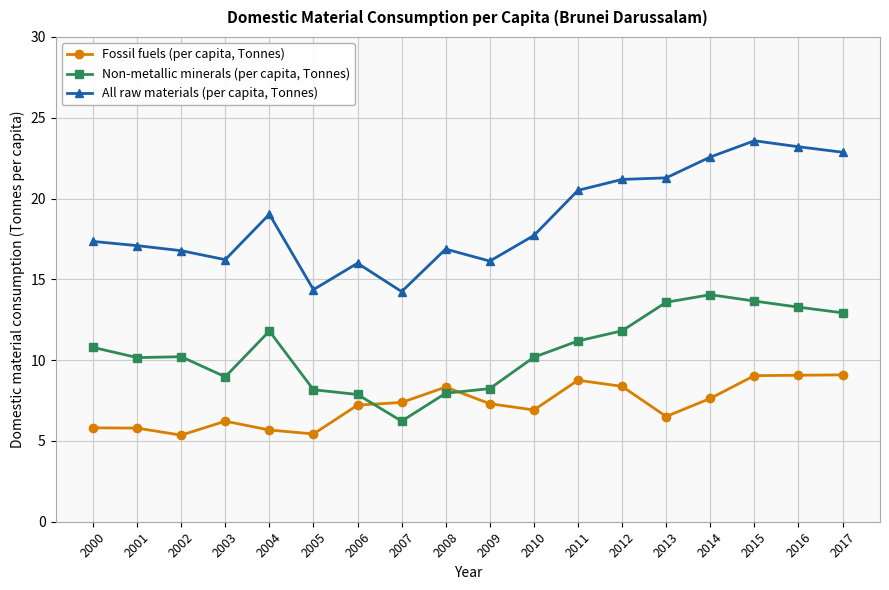

Which series has the largest total across all categories?

All raw materials (per capita, Tonnes)